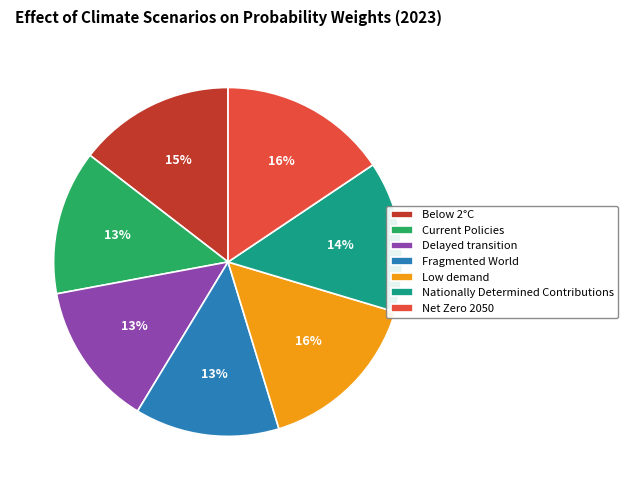

To the nearest percent, what is the average slice percentage?

14%